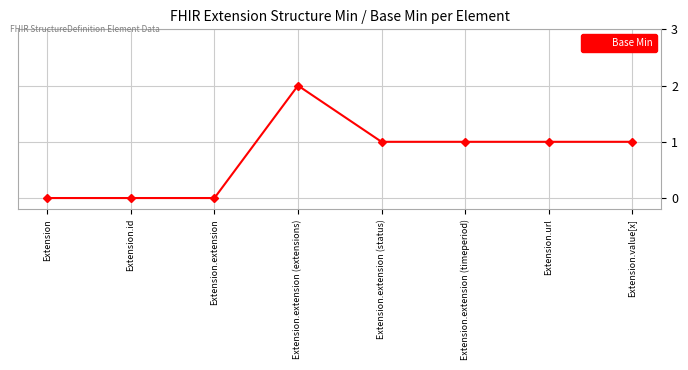

What is the value of the 7th point from the left?

1